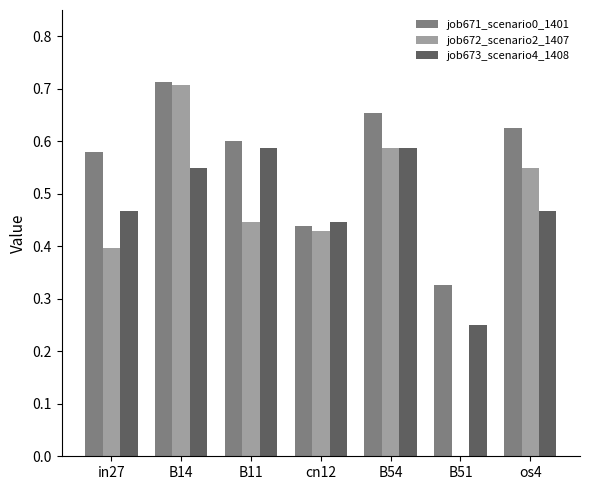

Which label corresponds to the largest value in the chart?

B14